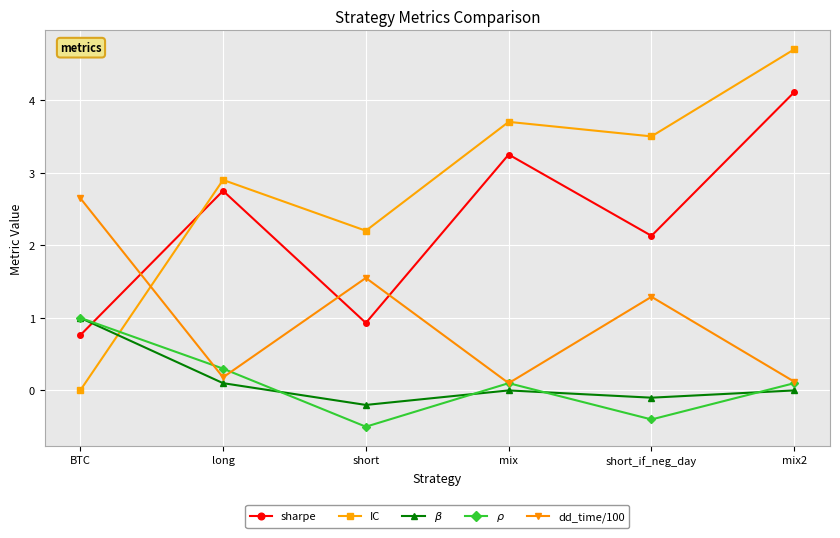

Which series has the largest range (max minus min)?

IC